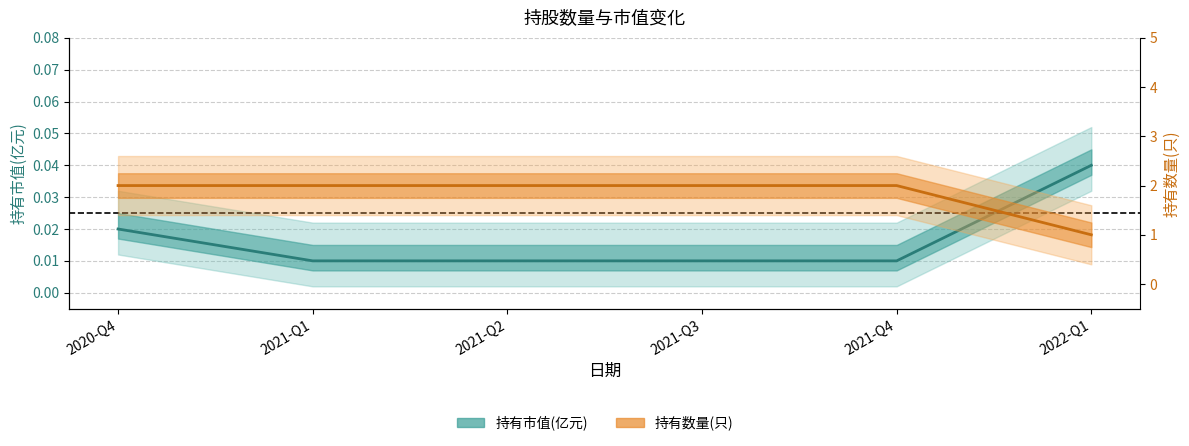

What is the value of the 持有数量(只) point at the 5th from the left?

2.0